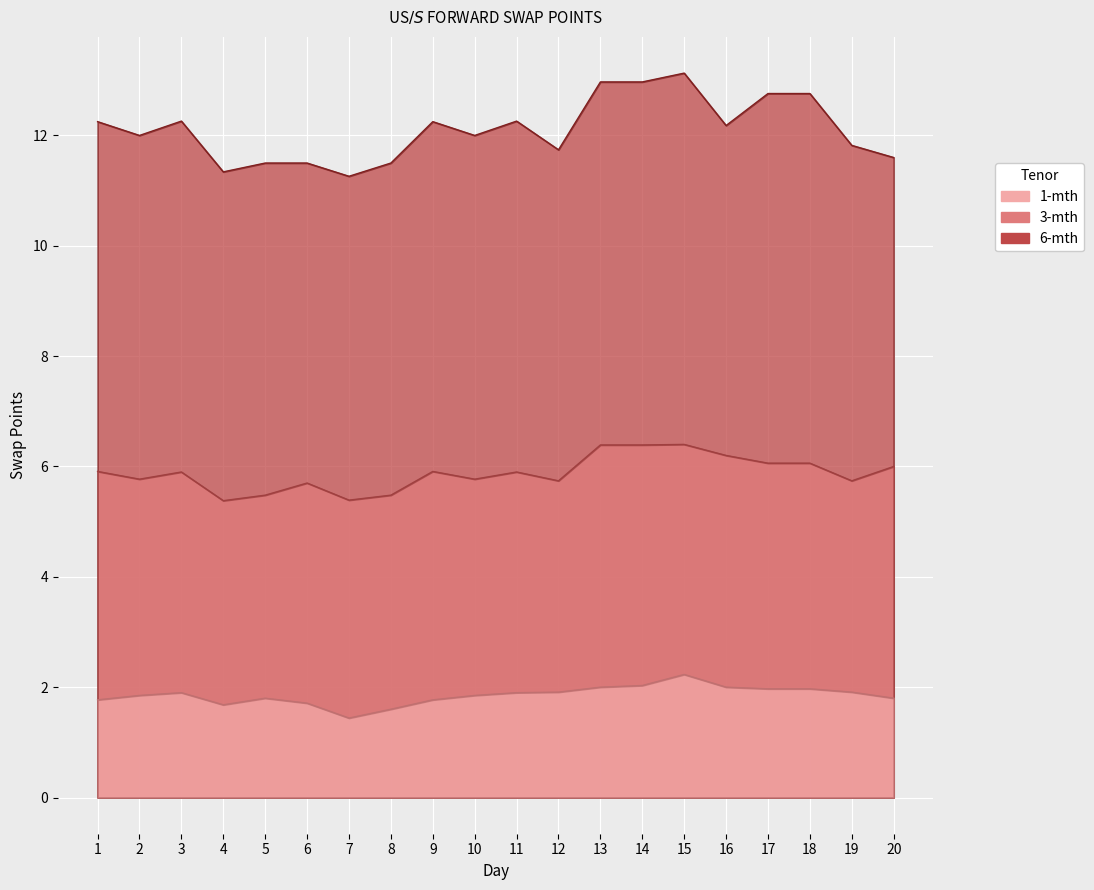

Rank the series by their average value, from highest to lowest.

6-mth, 3-mth, 1-mth